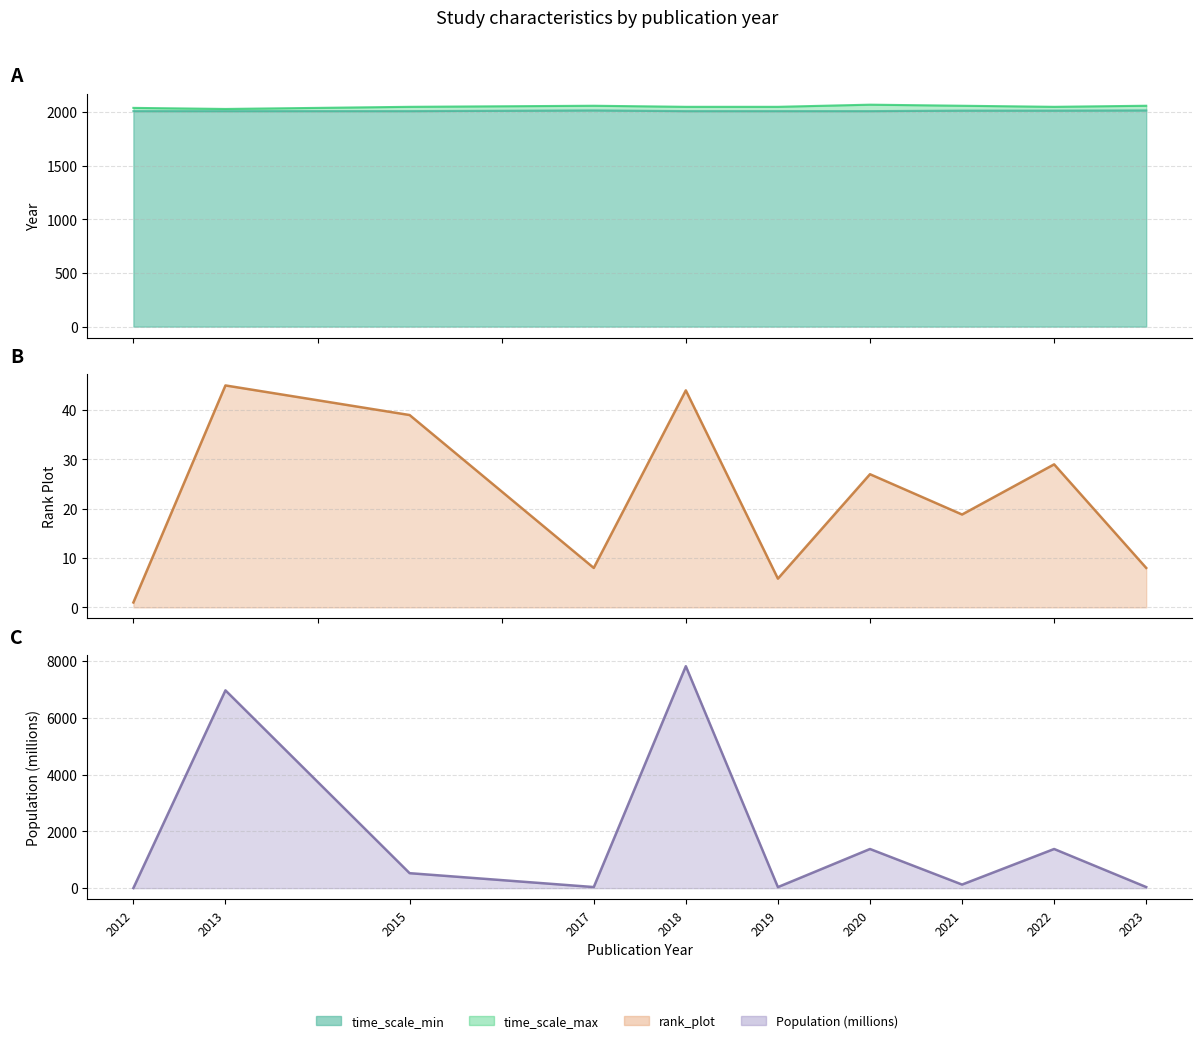

What is the value of the time_scale_min point at the 4th from the left?

2017.0